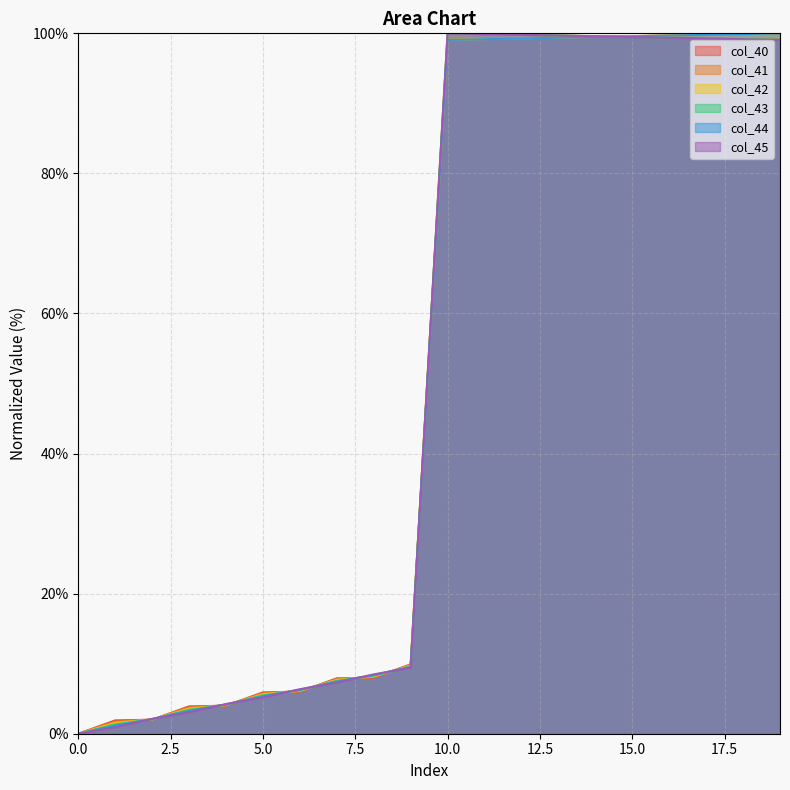

True or false: col_42 and col_44 cross at least once.

True